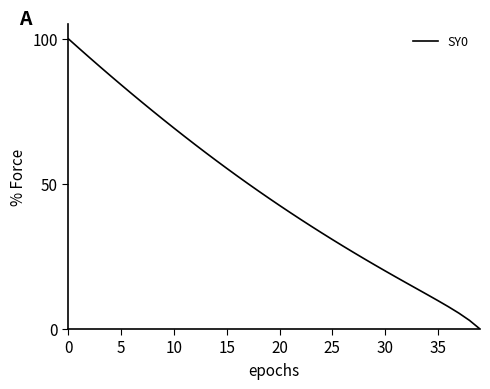

What is the difference between the maximum and minimum values?

100.0